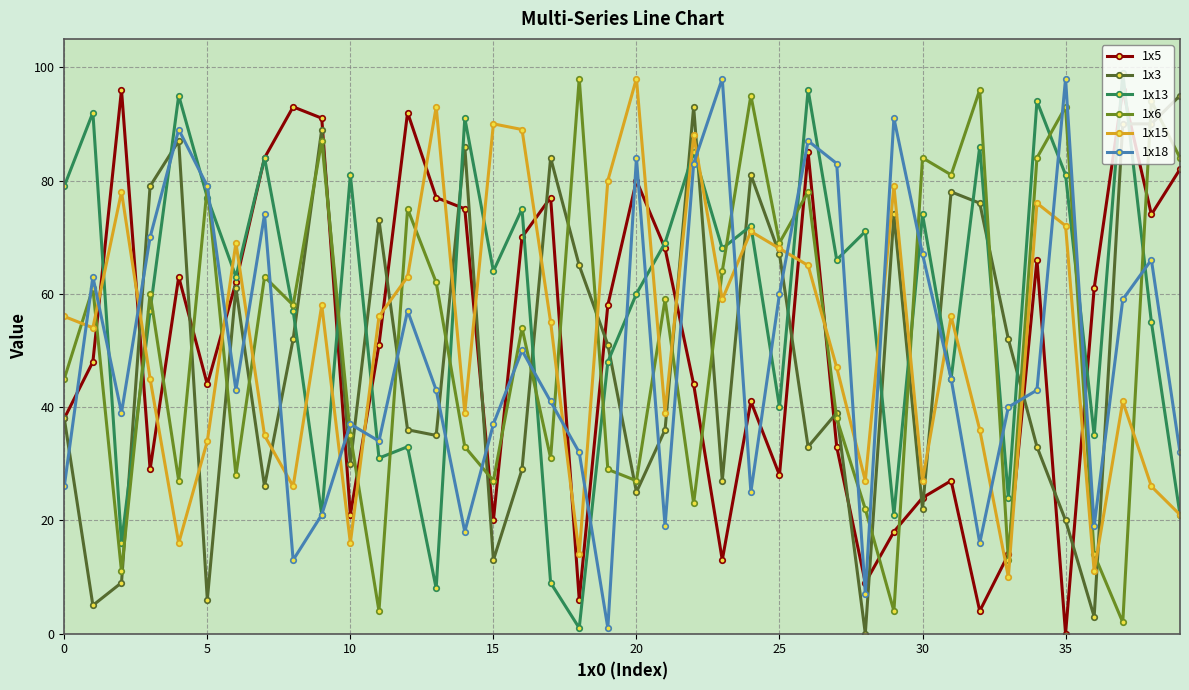

Reading right to left, what are all the values shown in this chart?

1x5: 82	74	96	61	0	66	14	4	27	24	18	9	33	85	28	41	13	44	68	80	58	6	77	70	20	75	77	92	51	21	91	93	84	62	44	63	29	96	48	38
1x3: 95	90	90	3	20	33	52	76	78	22	74	0	39	33	67	81	27	93	36	25	51	65	84	29	13	86	35	36	73	30	89	52	26	61	6	87	79	9	5	38
1x13: 21	55	99	35	81	94	24	86	45	74	21	71	66	96	40	72	68	85	69	60	48	1	9	75	64	91	8	33	31	81	21	57	84	63	77	95	57	16	92	79
1x6: 84	94	2	14	93	84	13	96	81	84	4	22	38	78	69	95	64	23	59	27	29	98	31	54	27	33	62	75	4	35	87	58	63	28	79	27	60	11	61	45
1x15: 21	26	41	11	72	76	10	36	56	27	79	27	47	65	68	71	59	88	39	98	80	14	55	89	90	39	93	63	56	16	58	26	35	69	34	16	45	78	54	56
1x18: 32	66	59	19	98	43	40	16	45	67	91	7	83	87	60	25	98	83	19	84	1	32	41	50	37	18	43	57	34	37	21	13	74	43	79	89	70	39	63	26